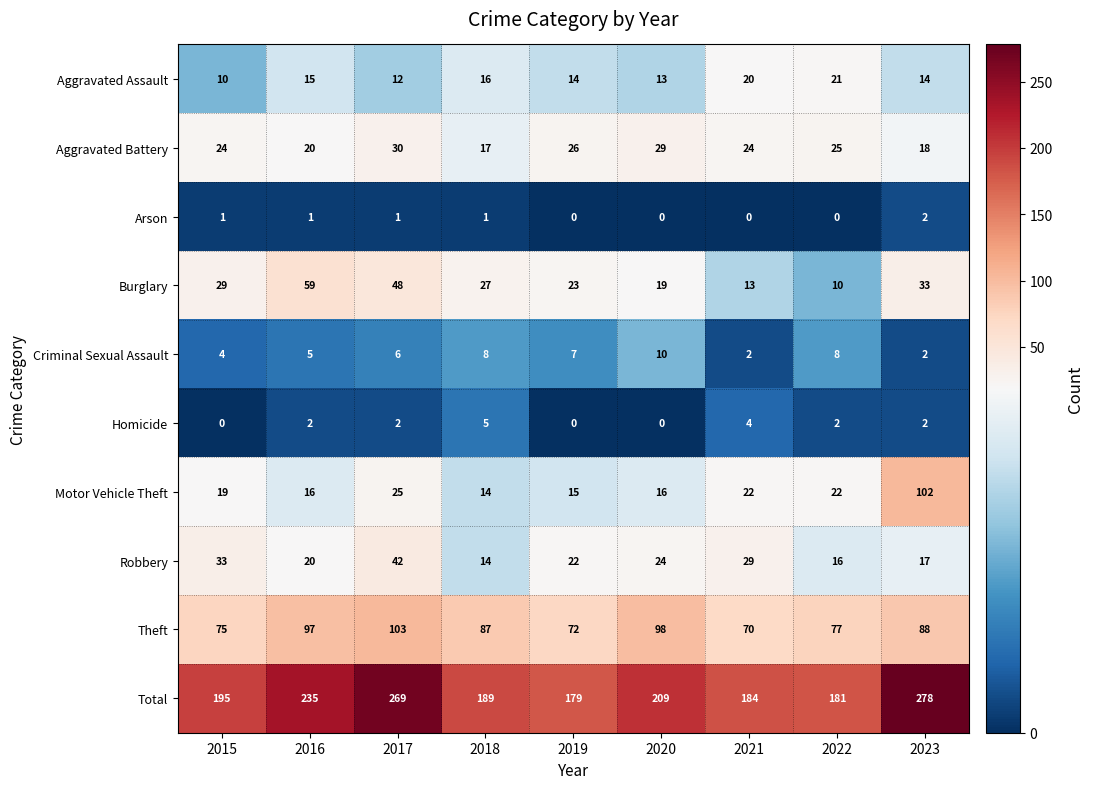

What is the sum of all Criminal Sexual Assault values?

52